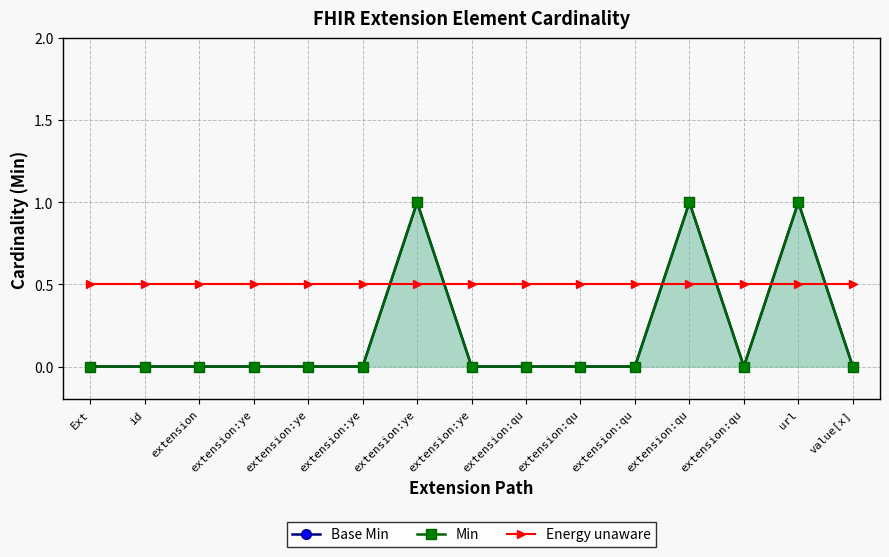

What is the difference between the maximum and minimum values in the Min series?

1.0